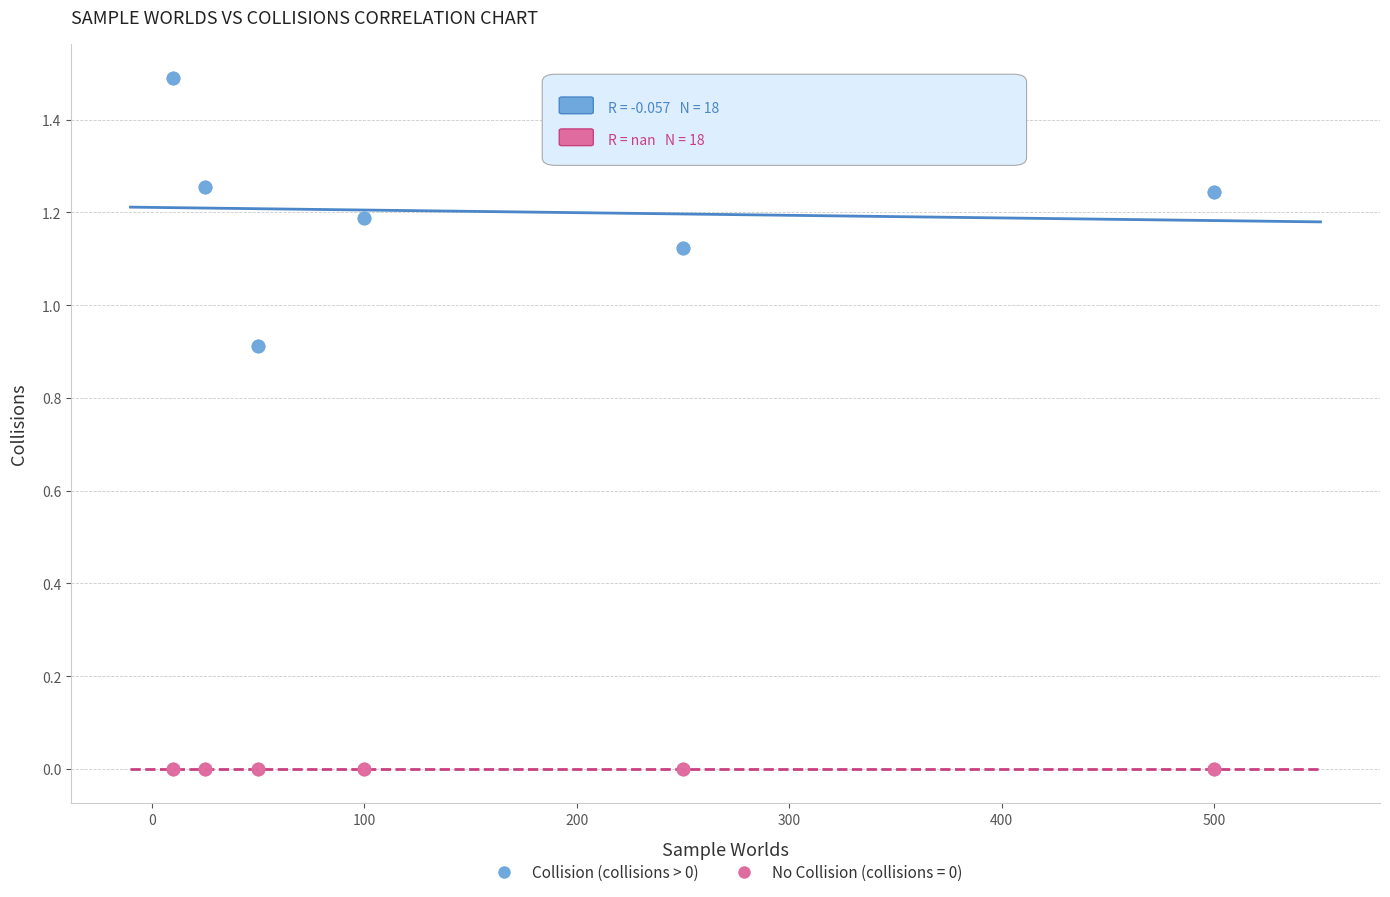

Which series reaches the minimum Y coordinate?

No Collision (collisions = 0)